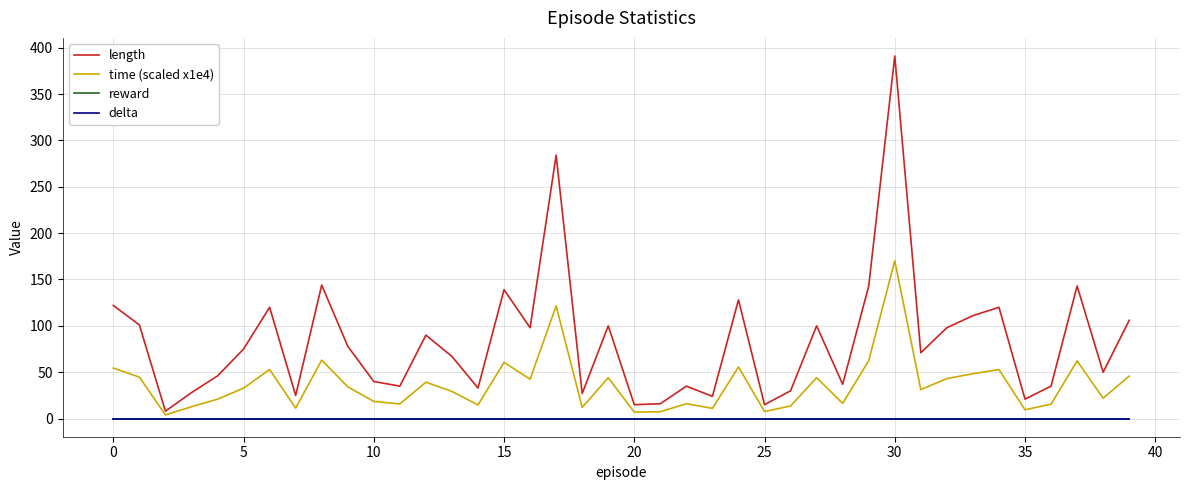

Does the chart display data point markers on the line(s)?

No